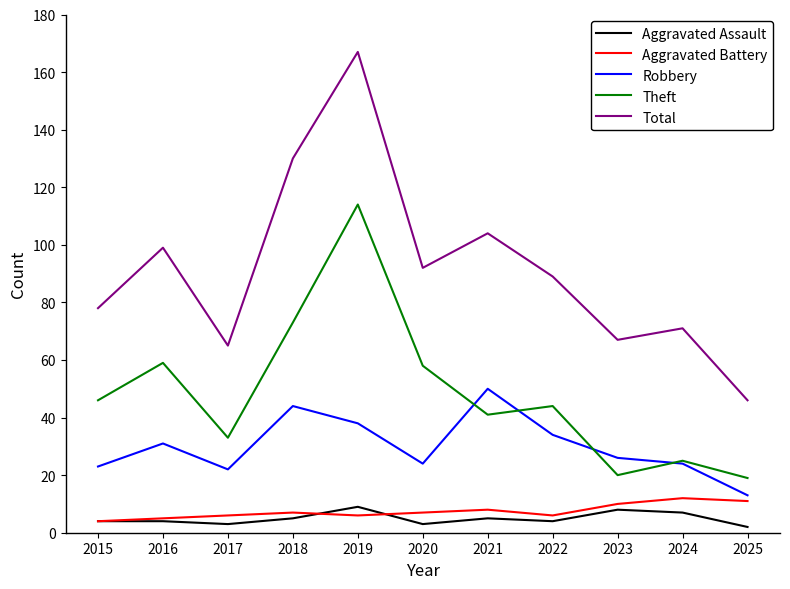

What is the difference between the maximum and minimum values in the Total series?

121